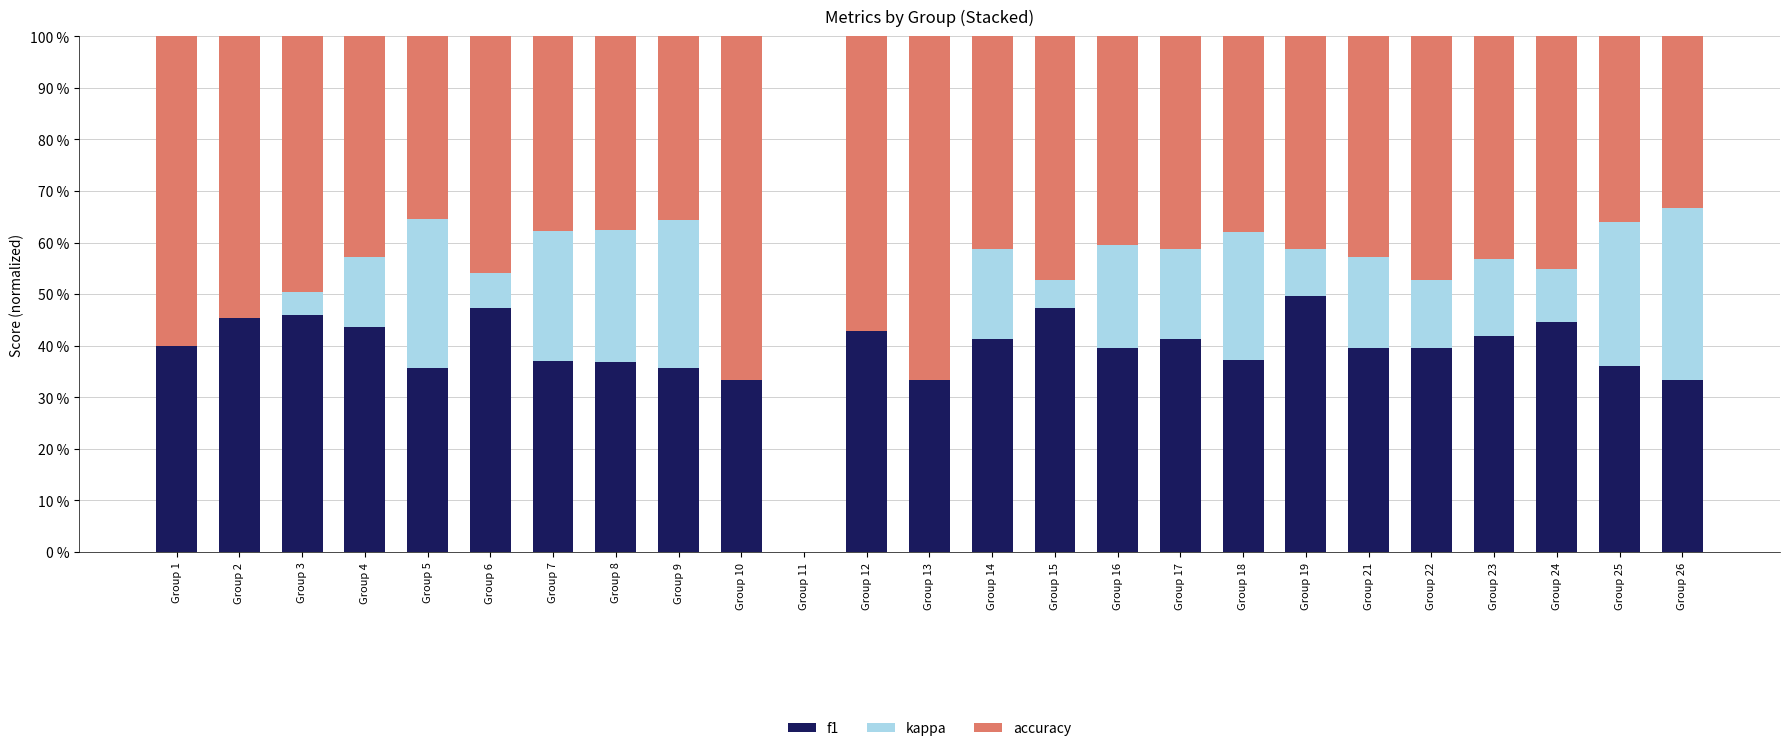

What are all the series names shown in the legend?

f1, kappa, accuracy